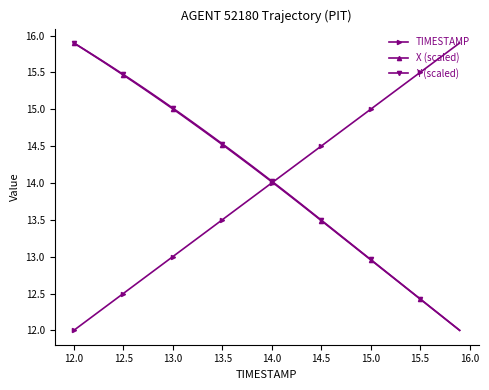

What is the difference between the maximum and minimum values in the TIMESTAMP series?

3.9